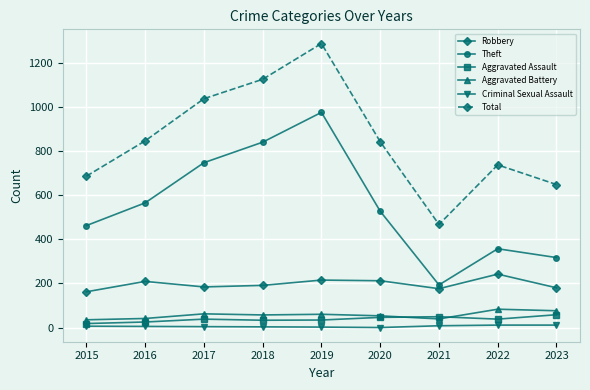

Is it true that Theft equals 56 at 2021?

False